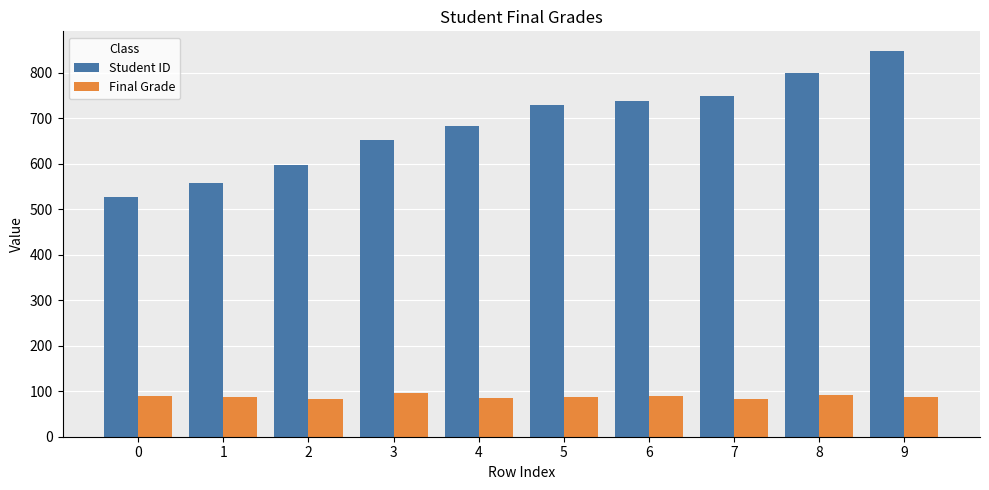

At how many categories does at least one series exceed 423?

10